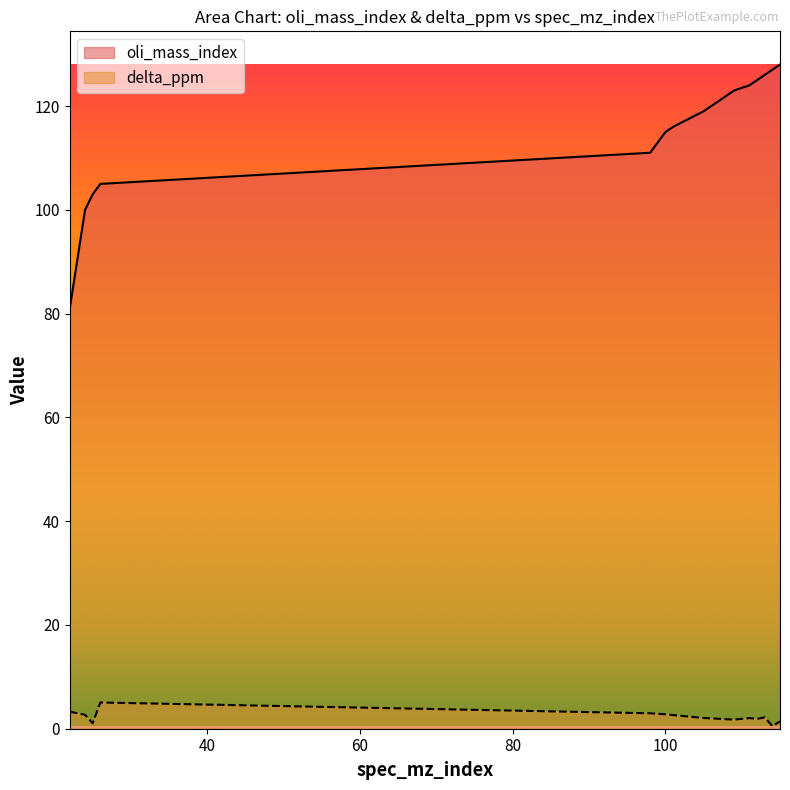

Where is delta_ppm nearest to the value 2?

111